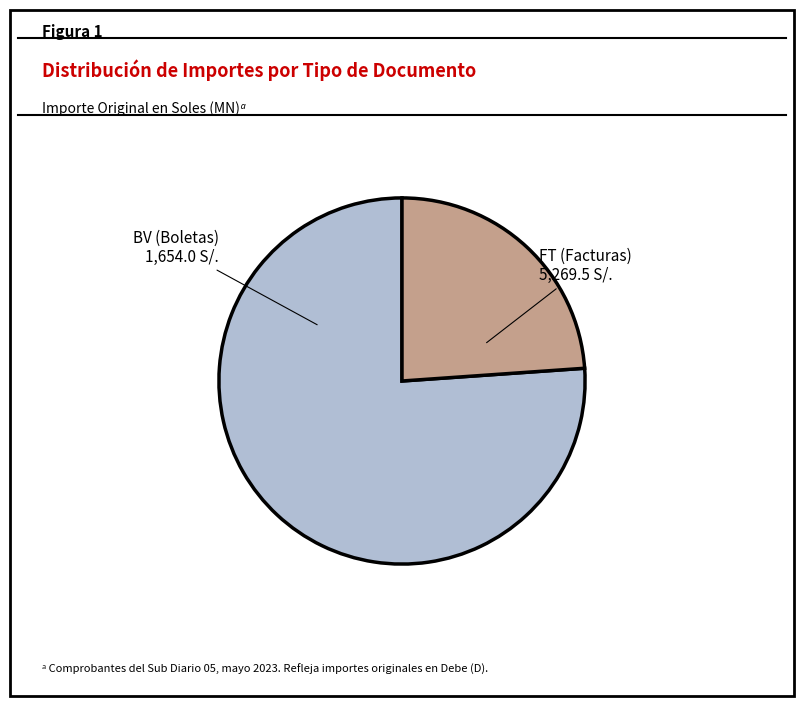

Is there a majority slice in this chart?

Yes